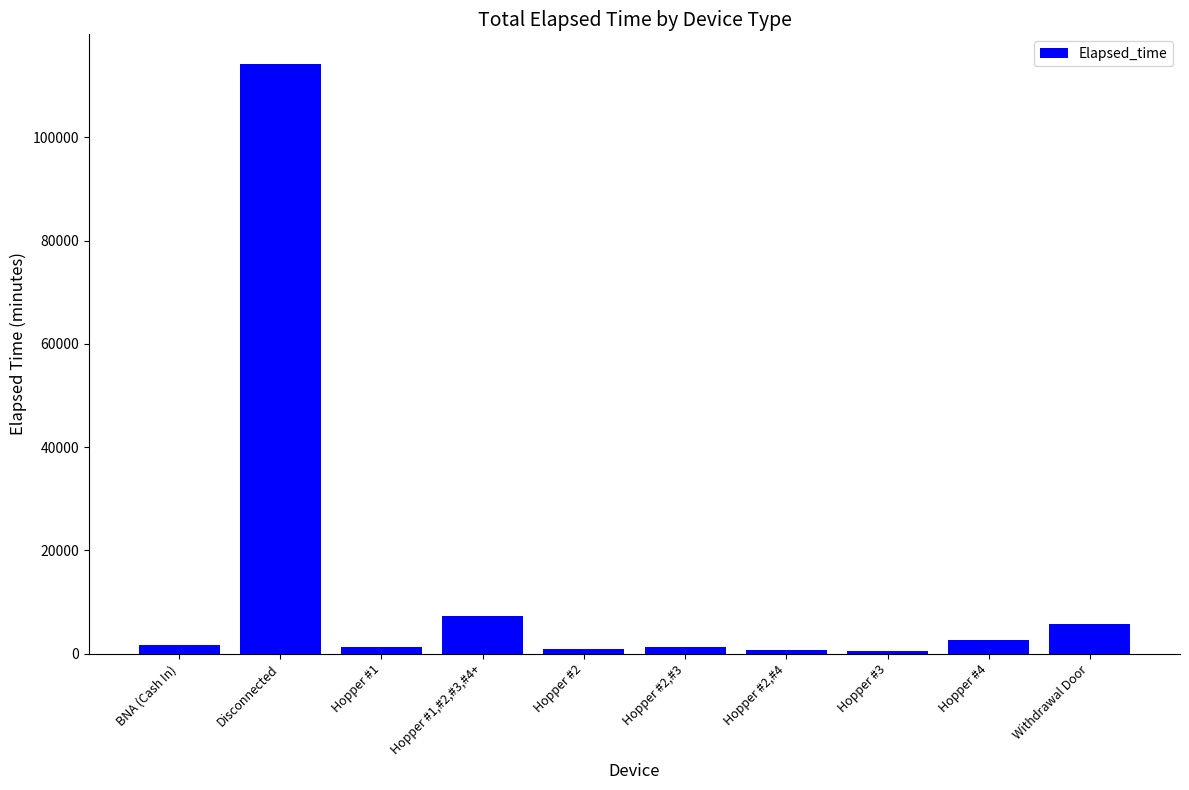

What is the ratio of the value at Hopper #3 to the value at Hopper #1?

0.4